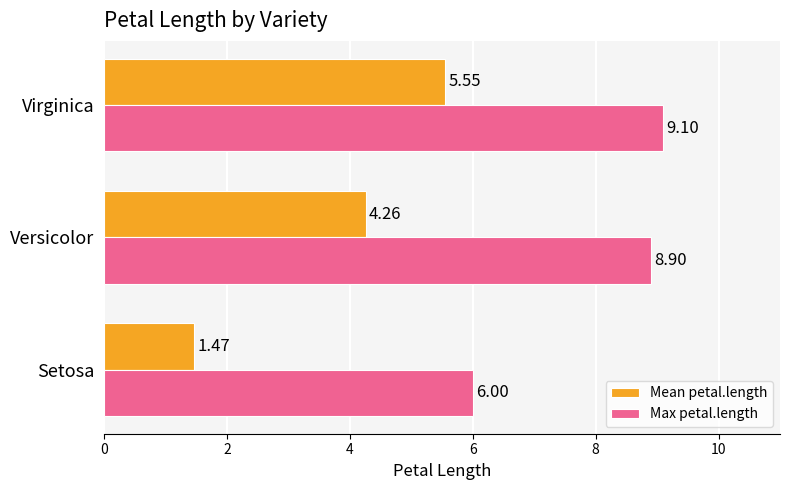

How many distinct data groups are displayed?

2